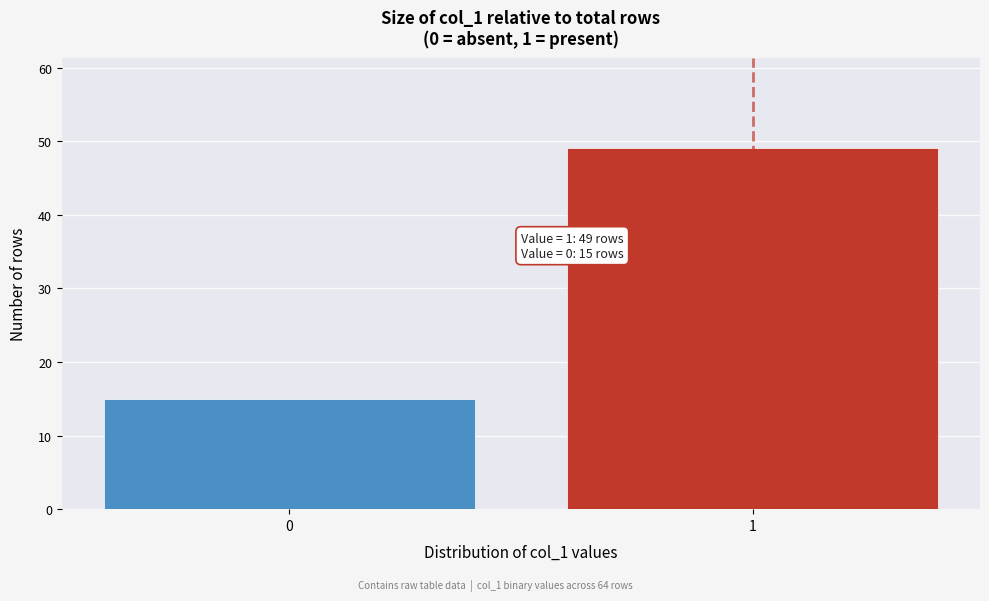

Reading left to right, what are all the values shown in this chart?

0=15	1=49